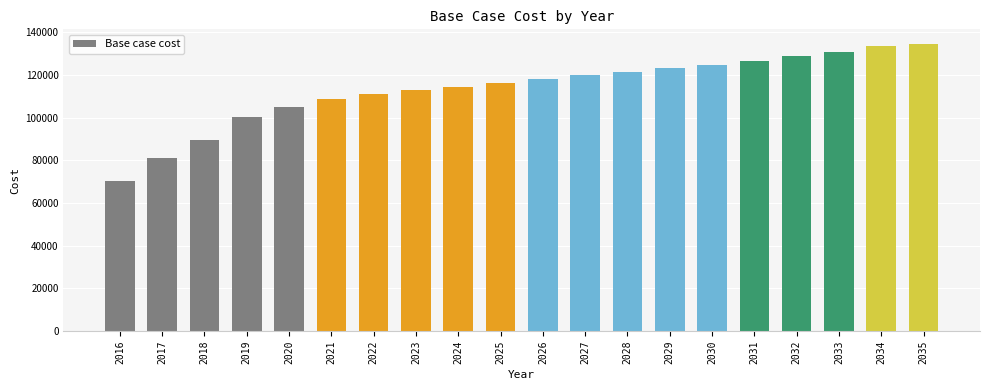

What is the average value?

113459.4